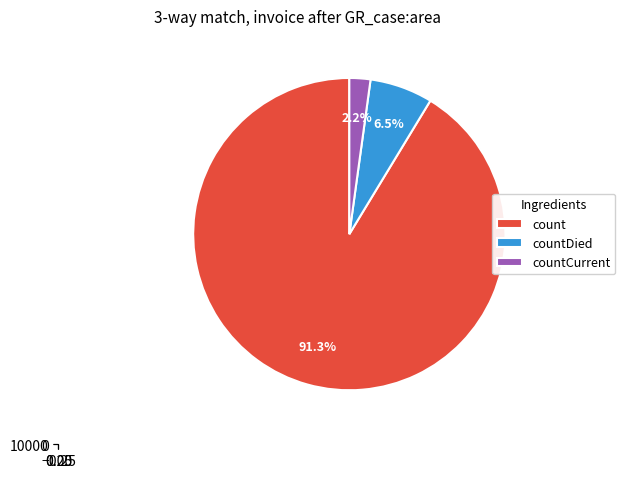

Count the number of slices in the pie.

3